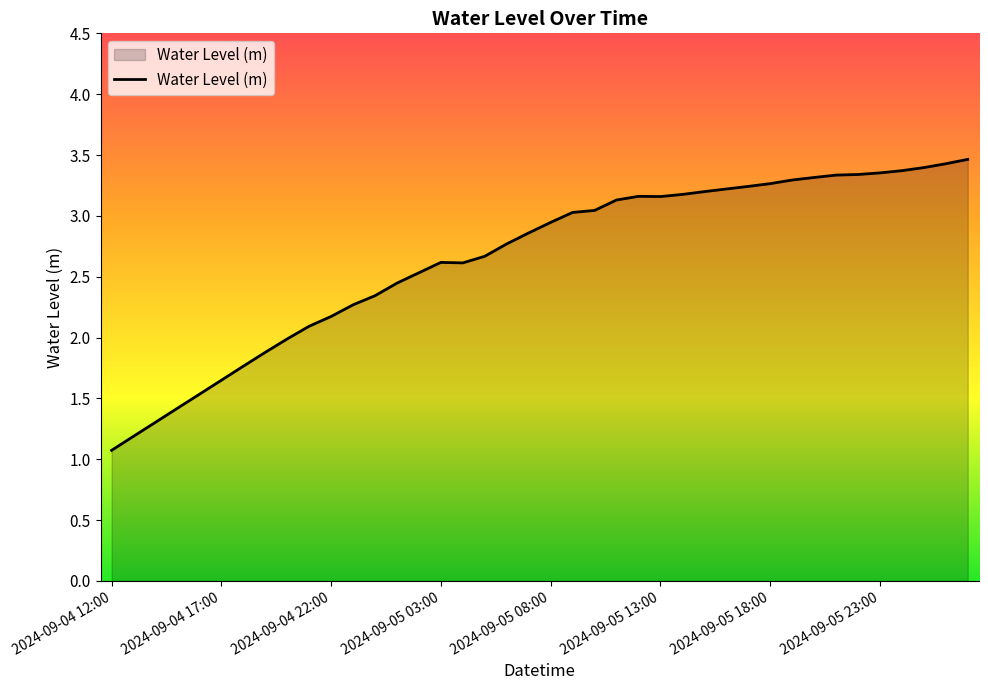

What is the sum of all values?

106.1